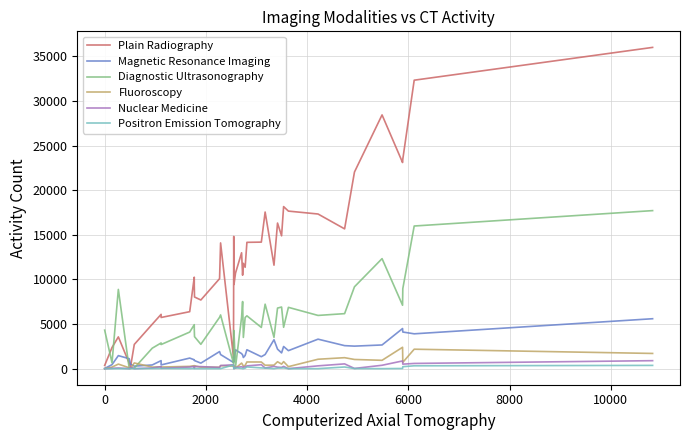

How many data points does each series have?

40